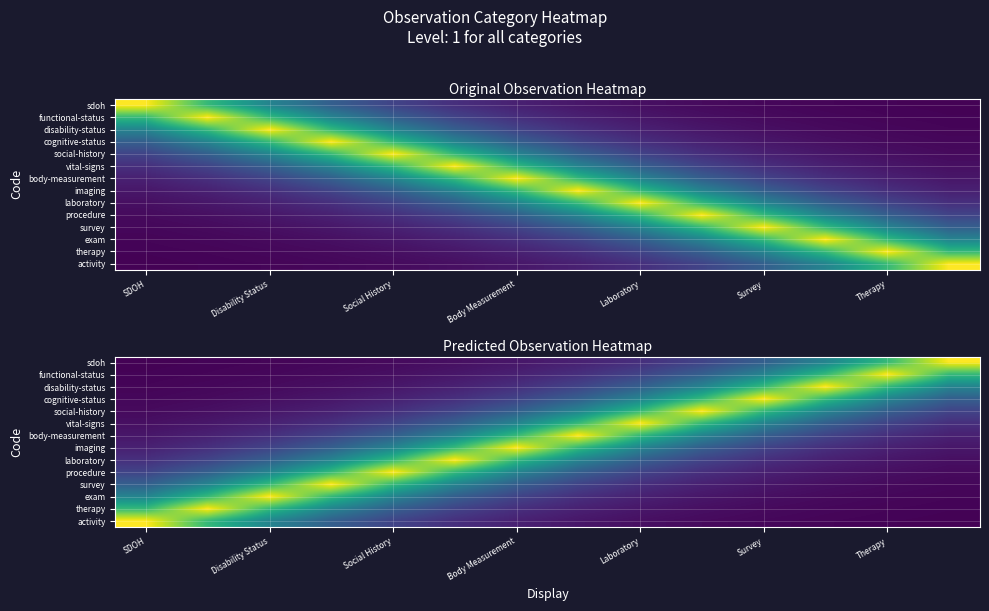

Is it true that vital-signs equals 1.8 at Laboratory?

False